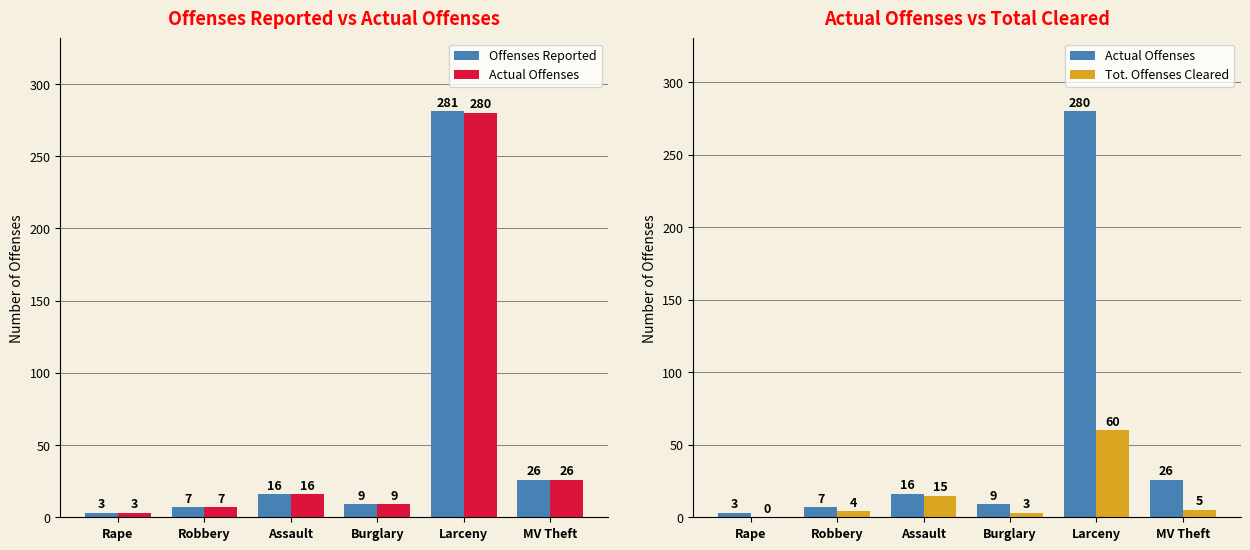

Which series has the largest range (max minus min)?

Offenses Reported